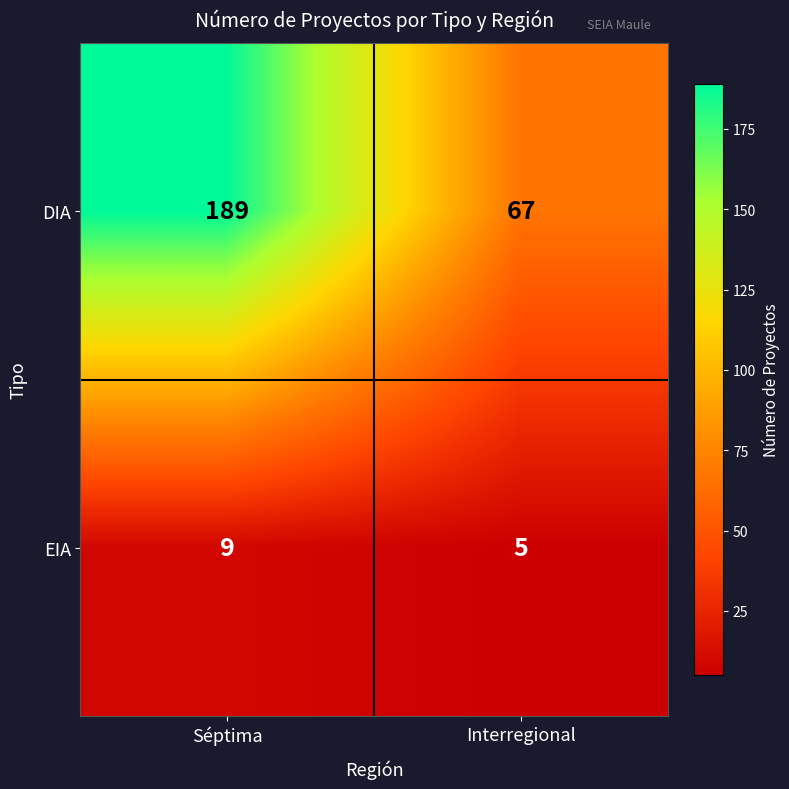

What is the difference between the maximum and minimum values in the DIA series?

122